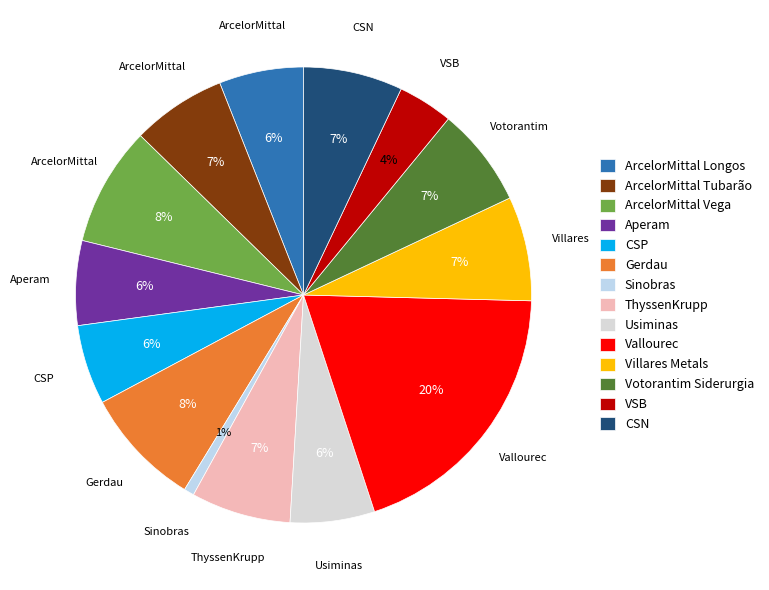

The VSB slice represents 4% of the pie. True or false?

True